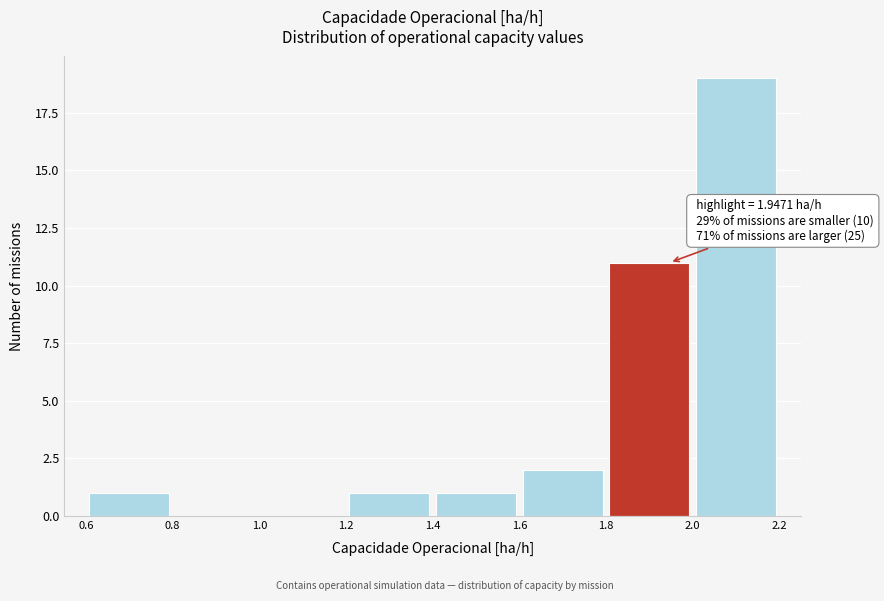

Over which range of the x-axis is the bar tallest?

2.0 to 2.2